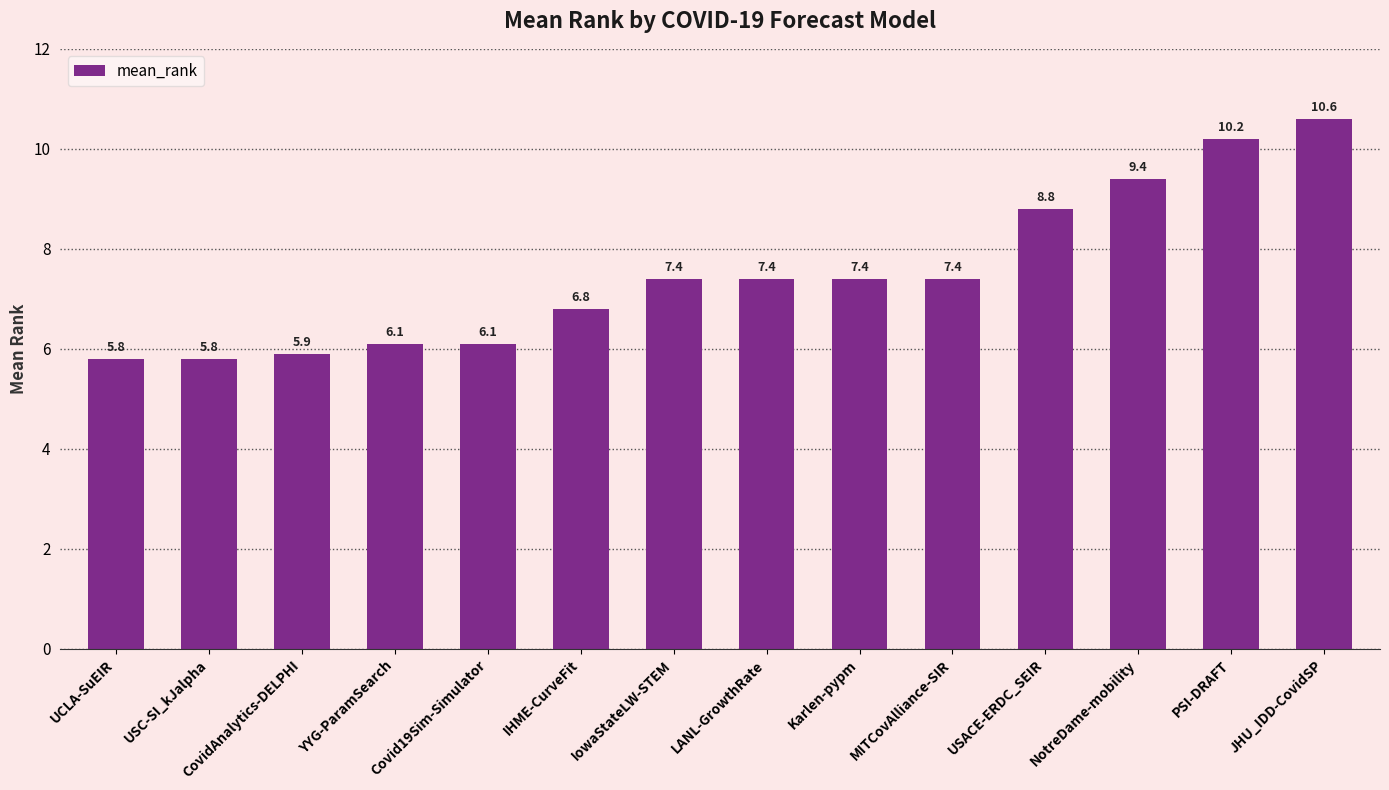

How many data points does each series have?

14